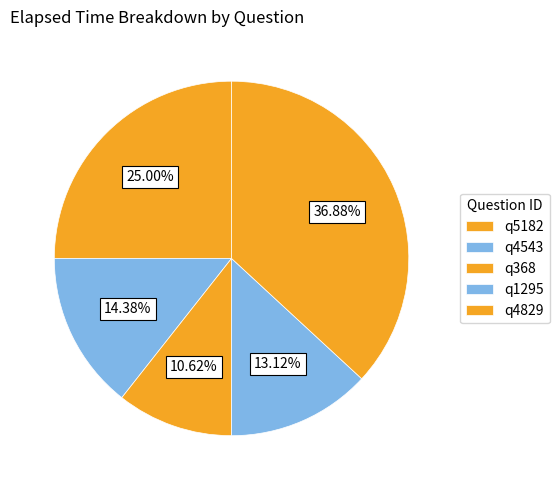

How many slices are in this pie chart?

5